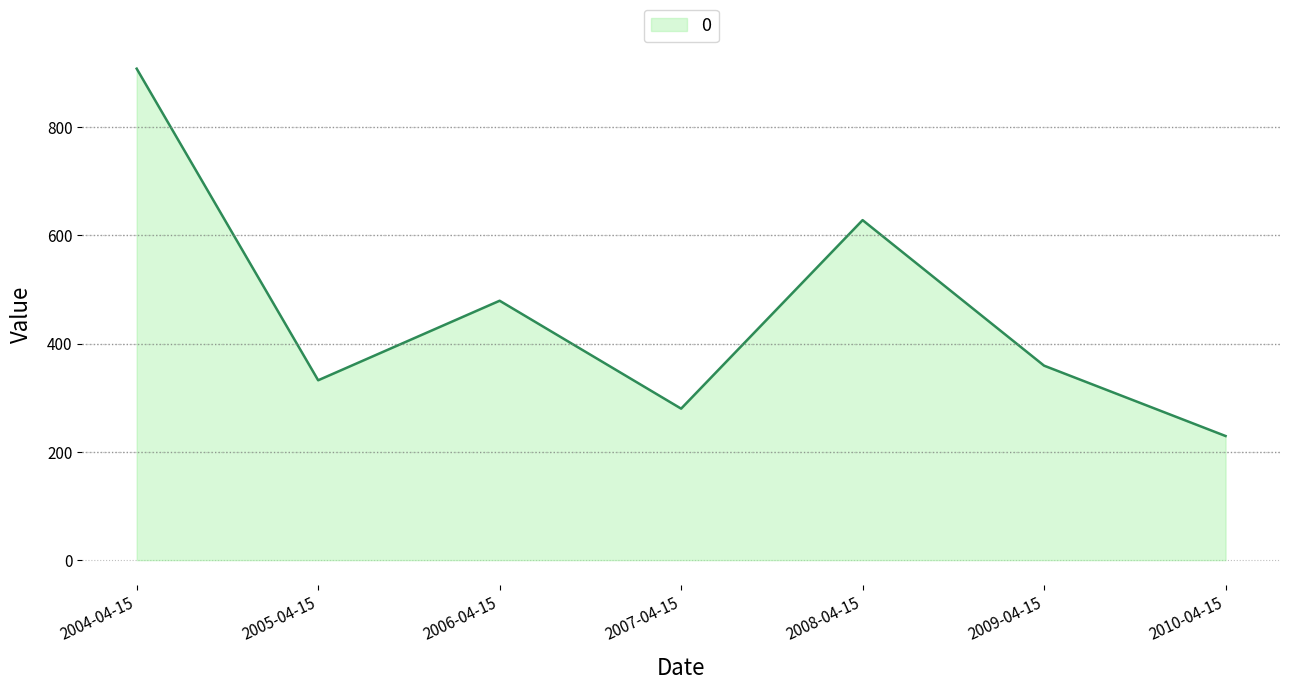

What is the ratio of the value at 2009-04-15 to the value at 2007-04-15?

1.3